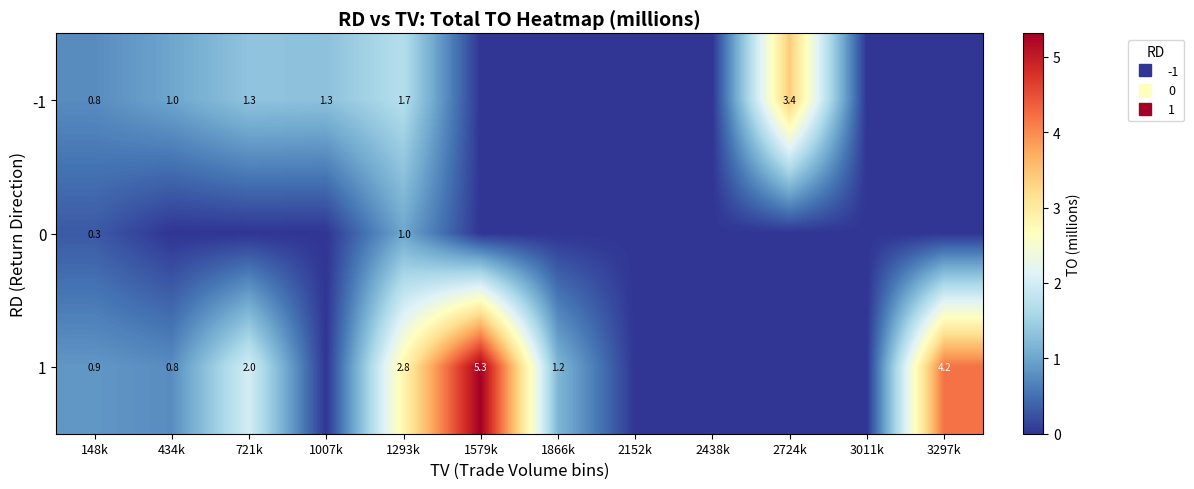

What is the sum of the 0 values at 1293k and 1579k?

1.0